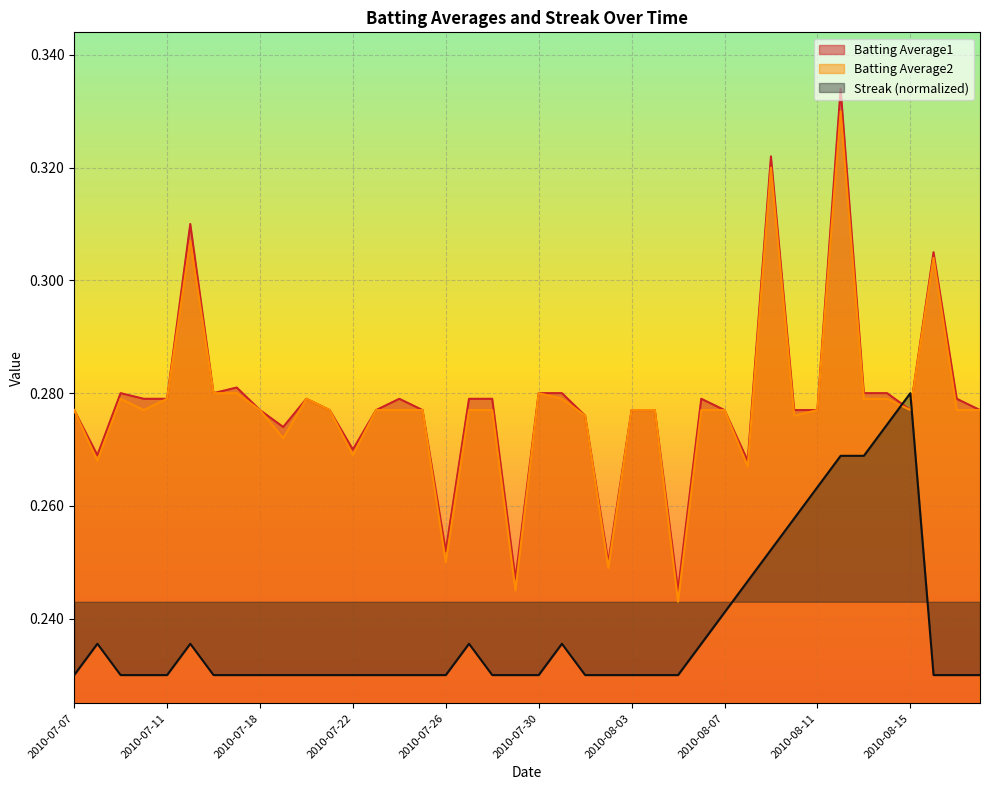

What is the label of the 23rd point from the left?

2010-08-01